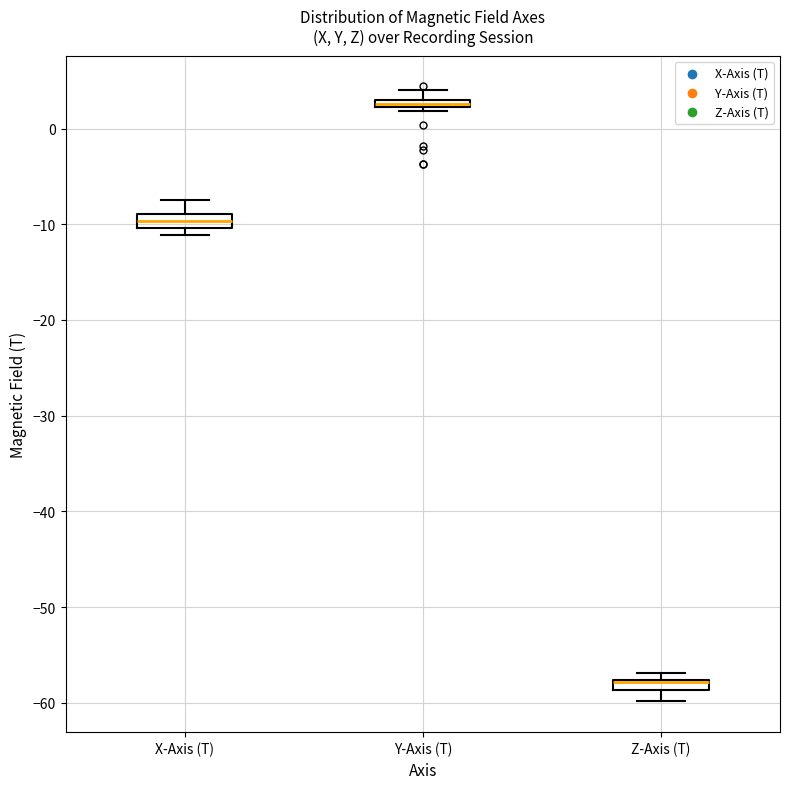

Where is the lower edge of the box for X-Axis (T) on the y-axis? The values are not printed on the chart, so give them approximately, as read against the axis.

-10